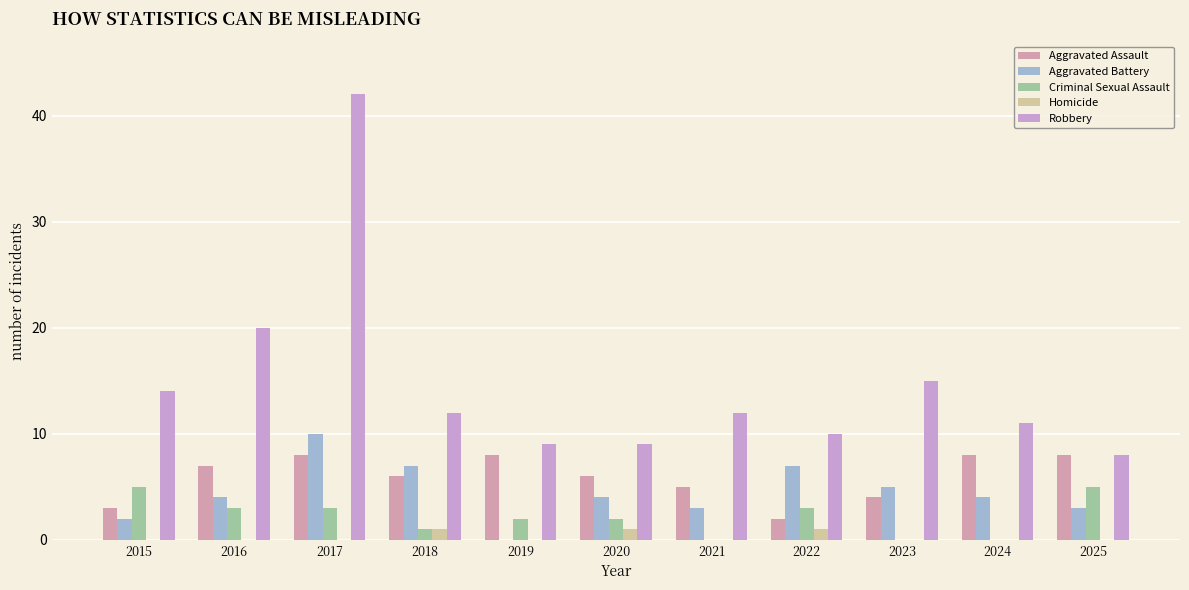

What is the maximum value shown in the chart?

42